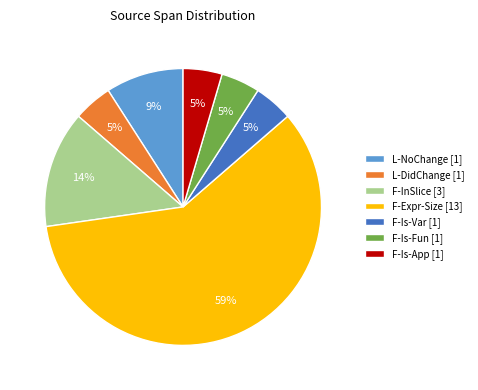

To the nearest percent, what is the combined percentage of L-NoChange [1] and F-Is-Var [1]?

14%